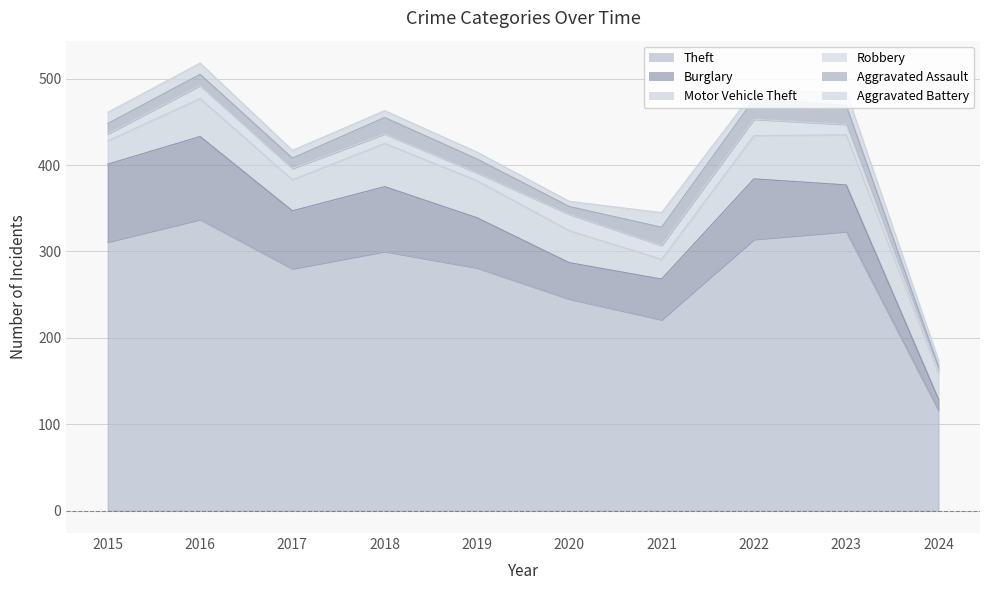

How many values in the Theft series exceed 300?

4